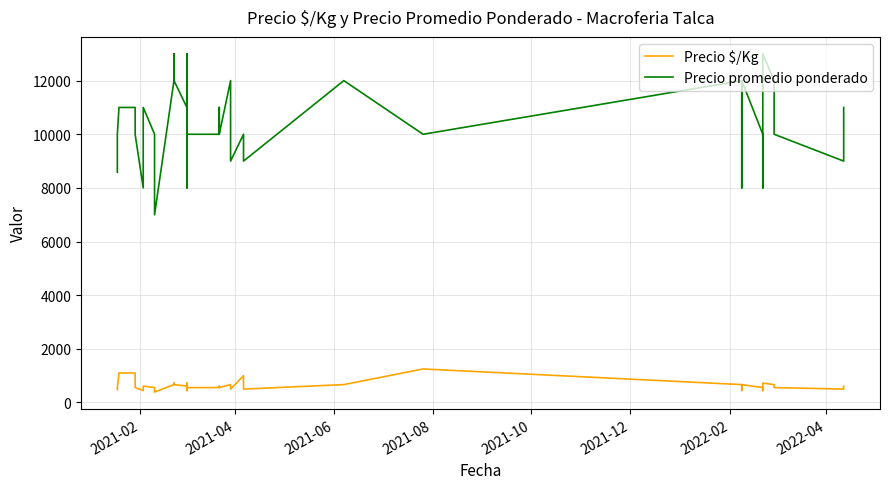

Does the chart display data point markers on the line(s)?

No